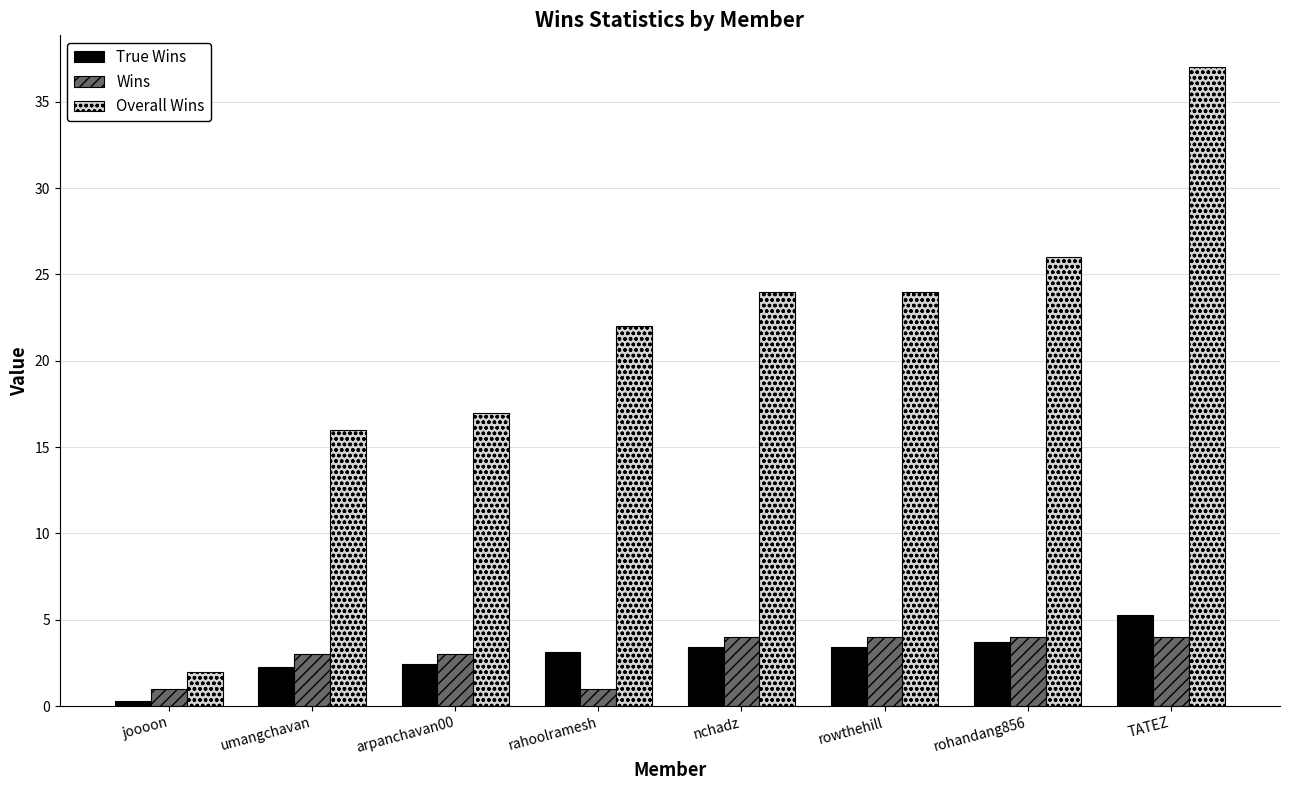

Is the value of True Wins at arpanchavan00 greater than the value of Wins at joooon?

Yes